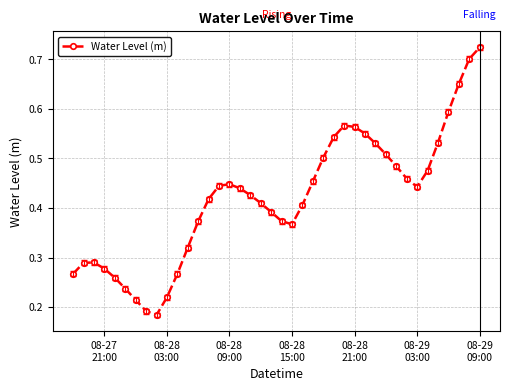

True or false: the data has more than 0 interior local peaks.

True